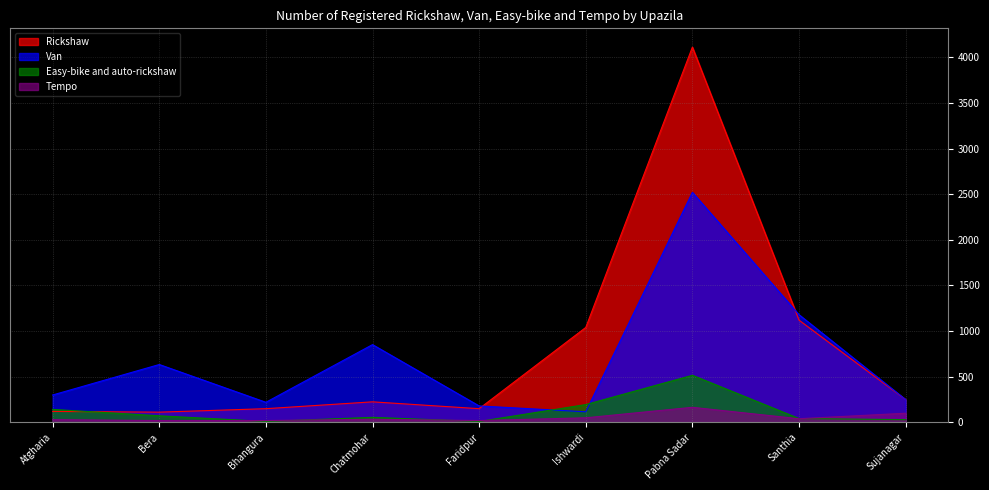

Does the chart display data point markers on the line(s)?

No